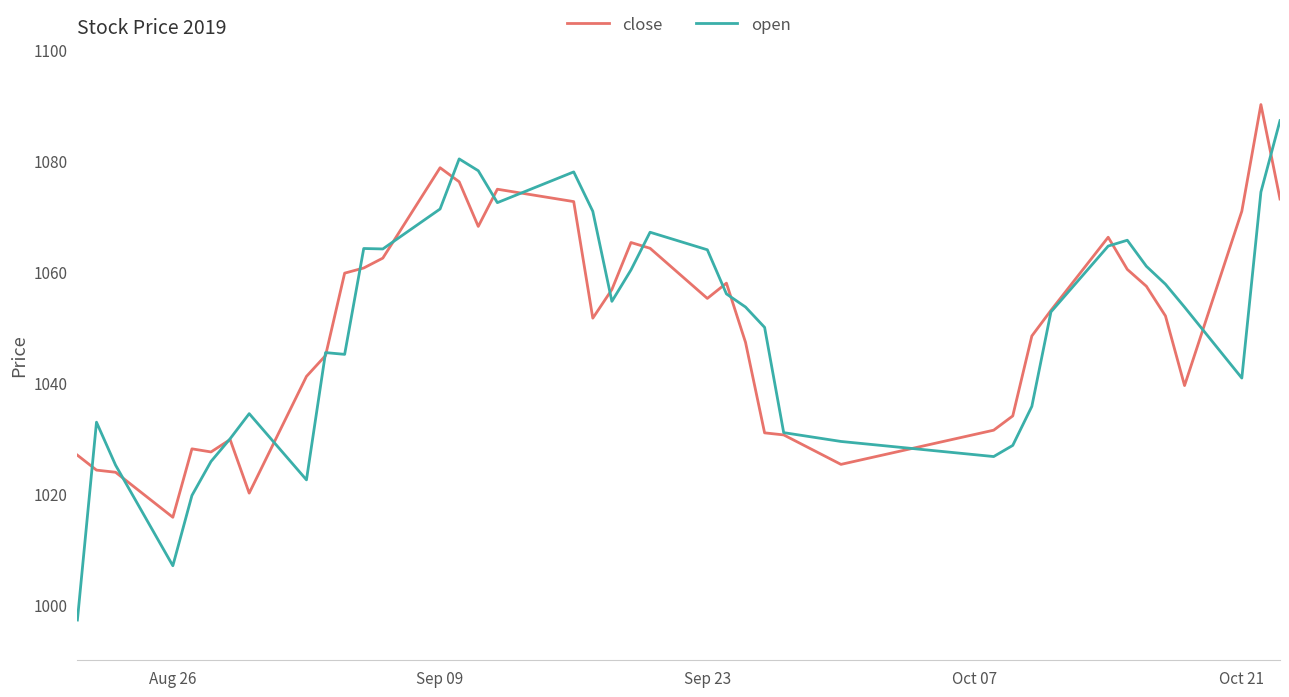

What is the highest value of the close series?

1090.1